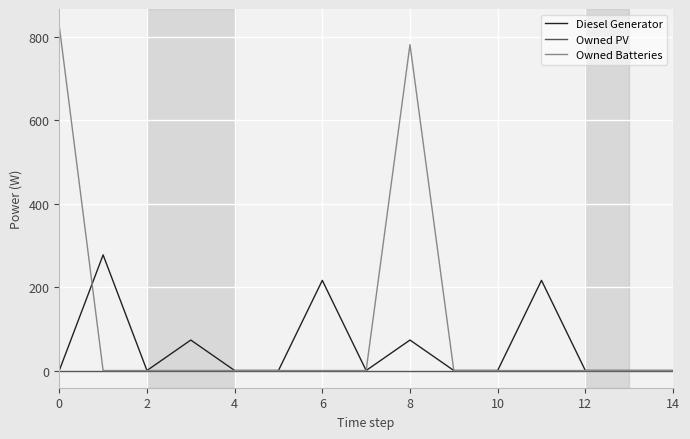

At how many categories does at least one series exceed 335?

2